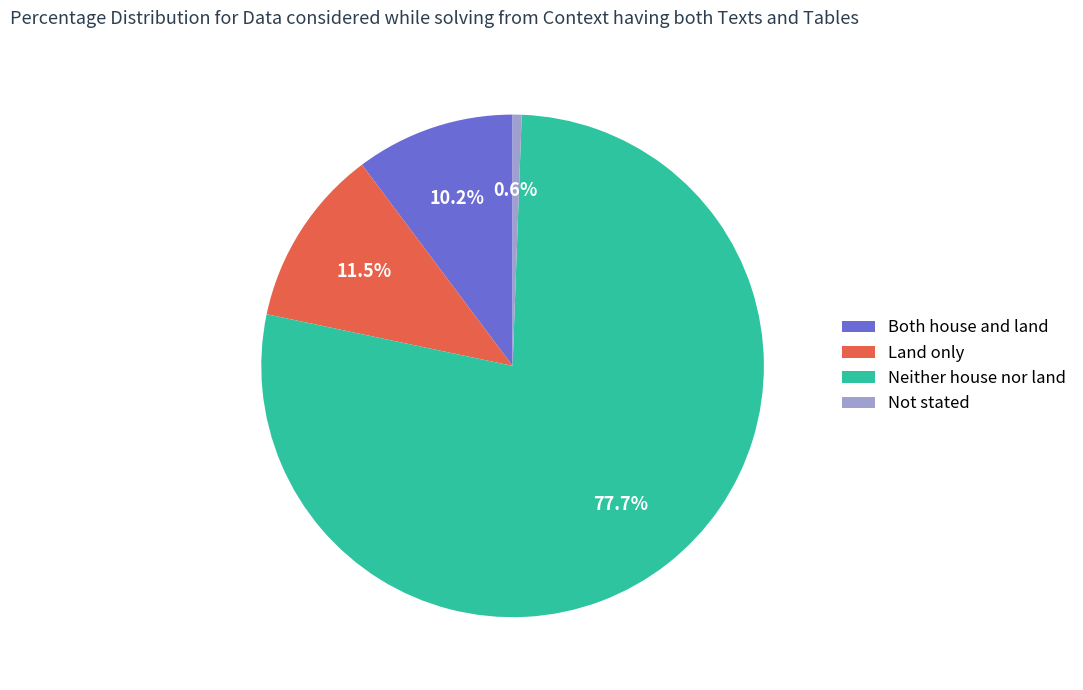

Combined, what portion of the pie is Land only and Both house and land?

21.7%